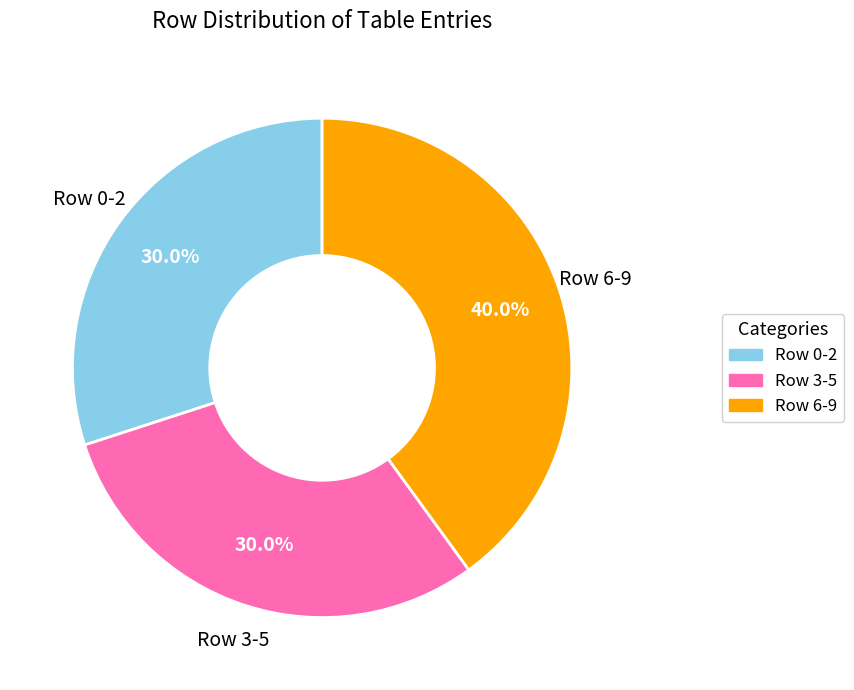

What is the total percentage of Row 6-9 and Row 3-5?

70.0%